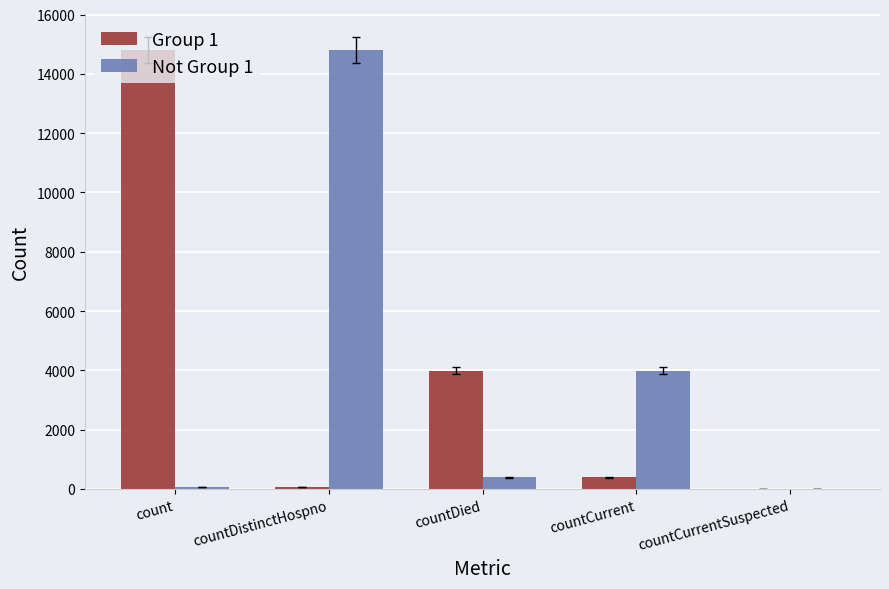

The value of Not Group 1 at countCurrentSuspected is 0. True or false?

True